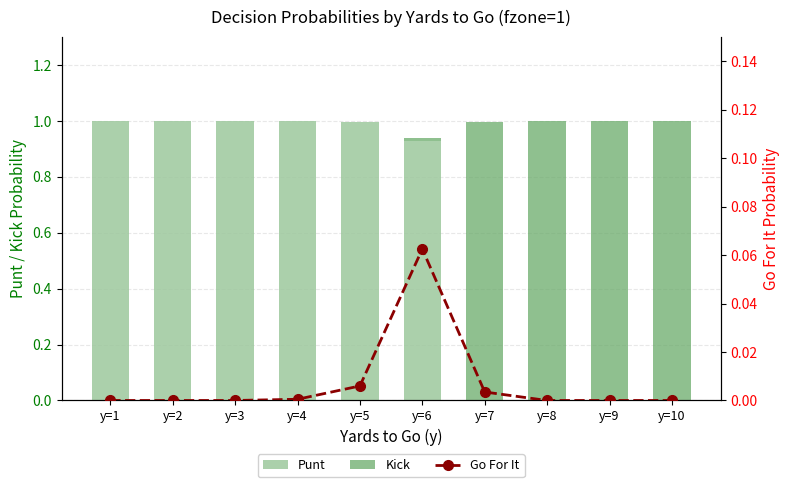

The value of Punt at y=6 is 1.5. True or false?

False